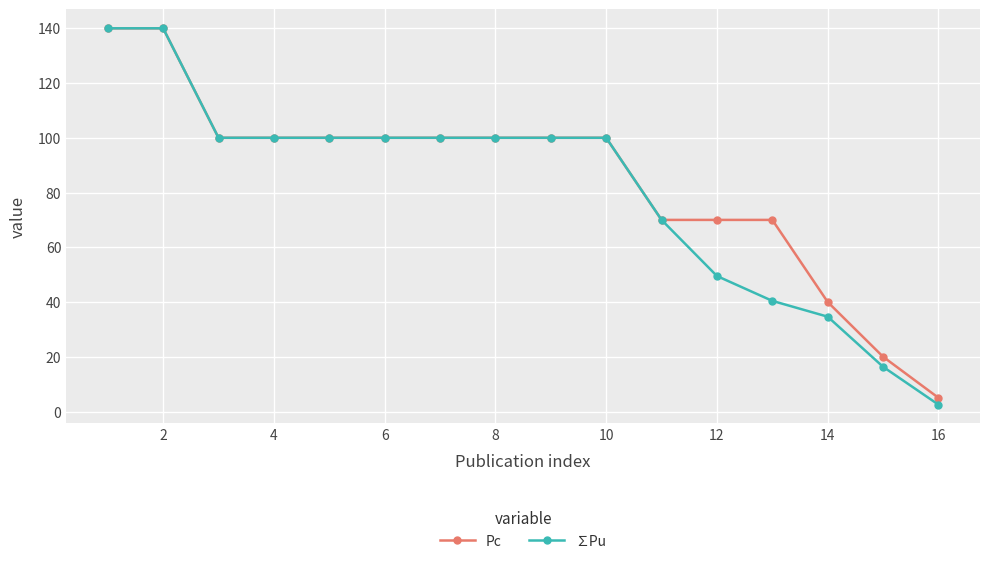

Does the chart display data point markers on the line(s)?

Yes